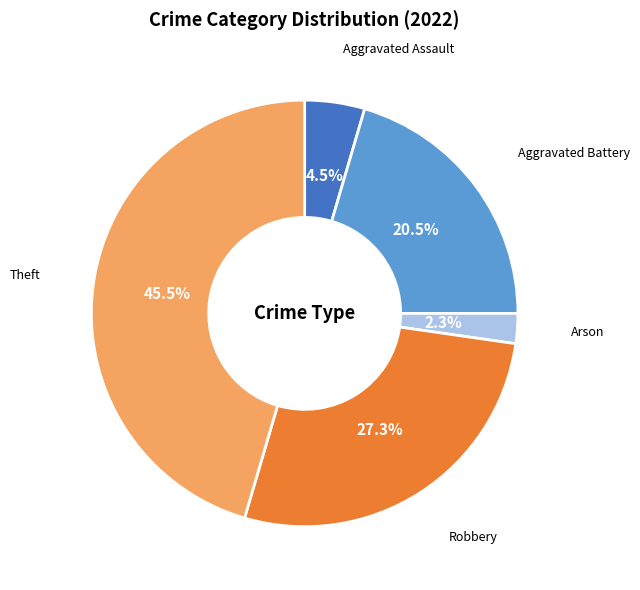

Rank the categories by value from highest to lowest.

Theft, Robbery, Aggravated Battery, Aggravated Assault, Arson